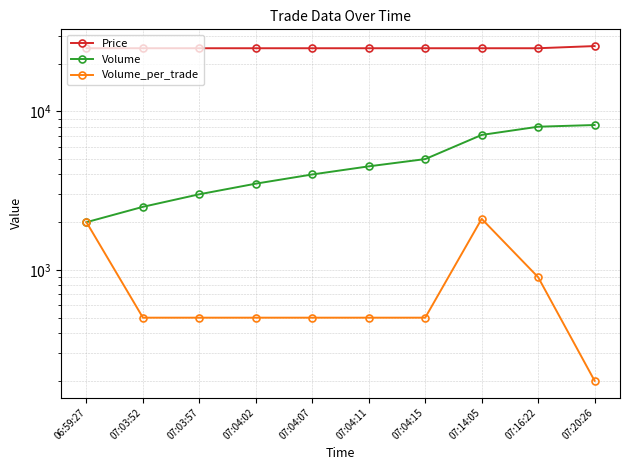

What position from the right is 07:04:11?

5